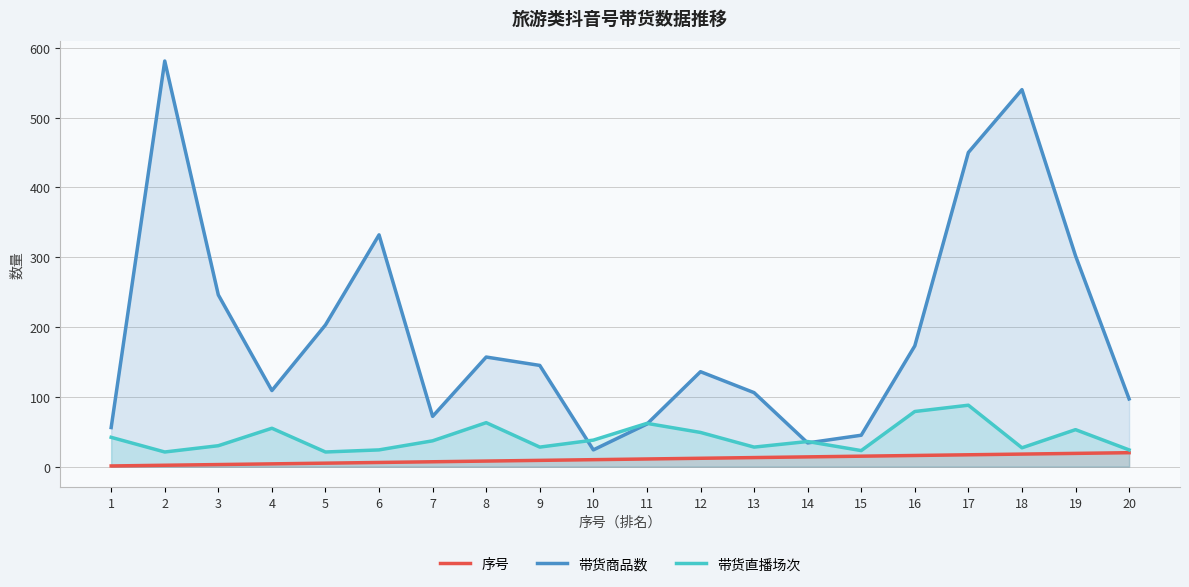

What is the difference between the highest and lowest values at 7?

65